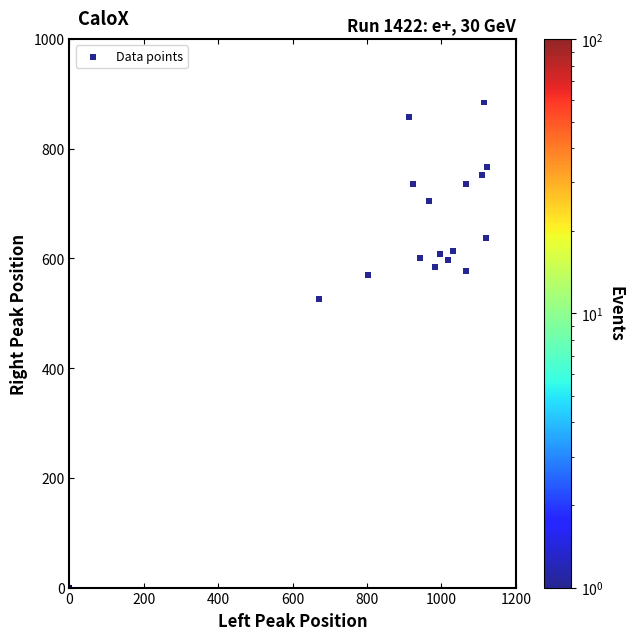

What Y value in the scatter plot is closest to 442?

526.5